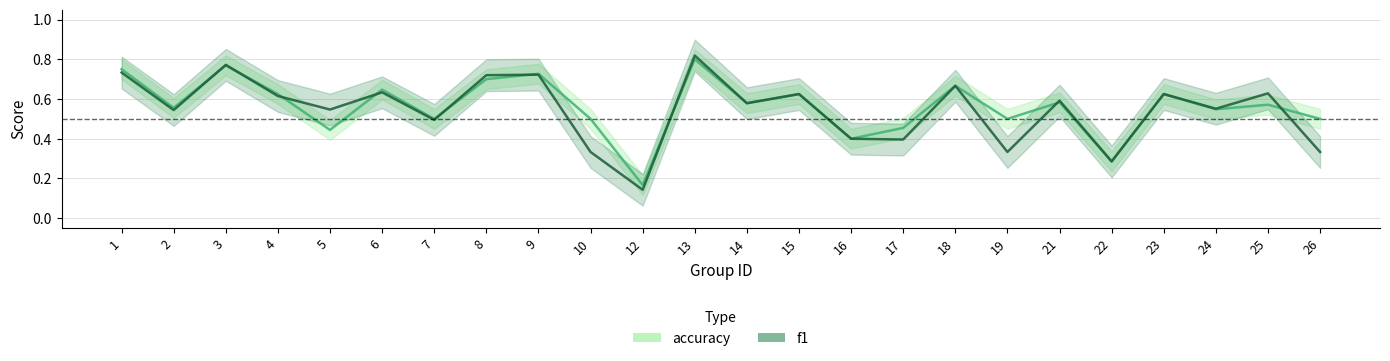

What is the value of the accuracy point at the 11th from the left?

0.2